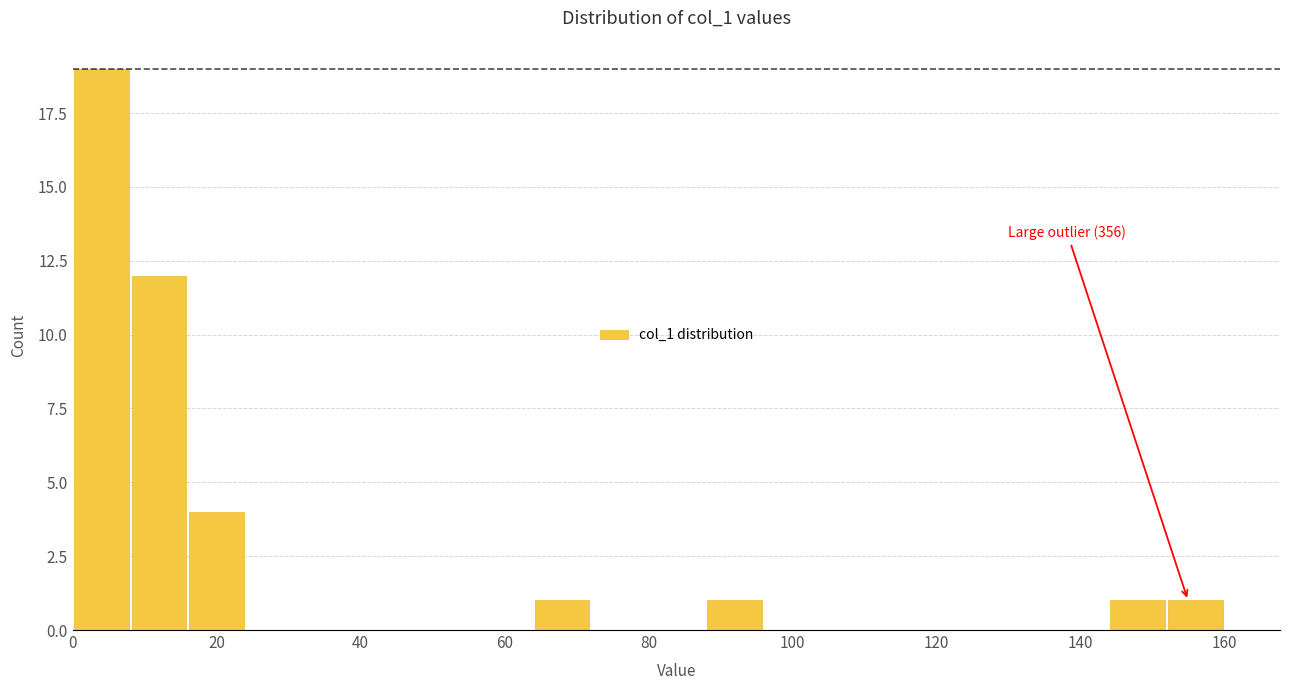

Which range on the x-axis has the tallest bar?

0 to 8